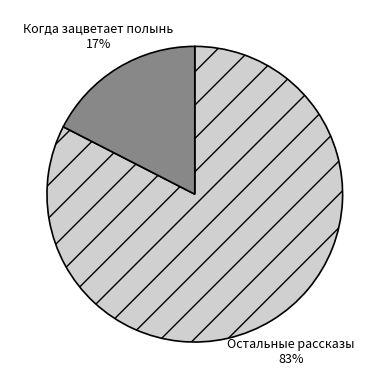

Which slice is the largest?

Остальные рассказы